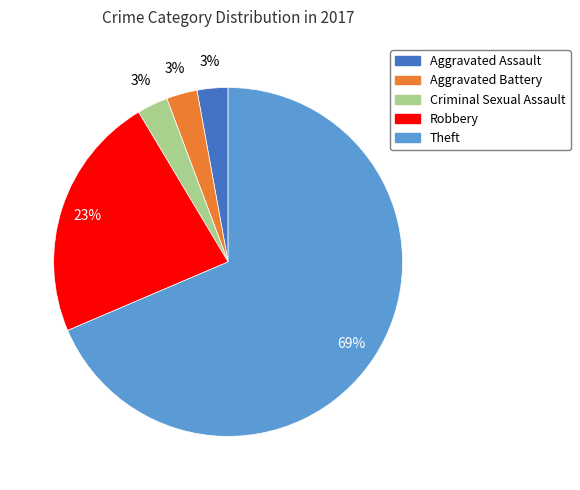

What is the ratio of the value at Theft to the value at Robbery?

3.0